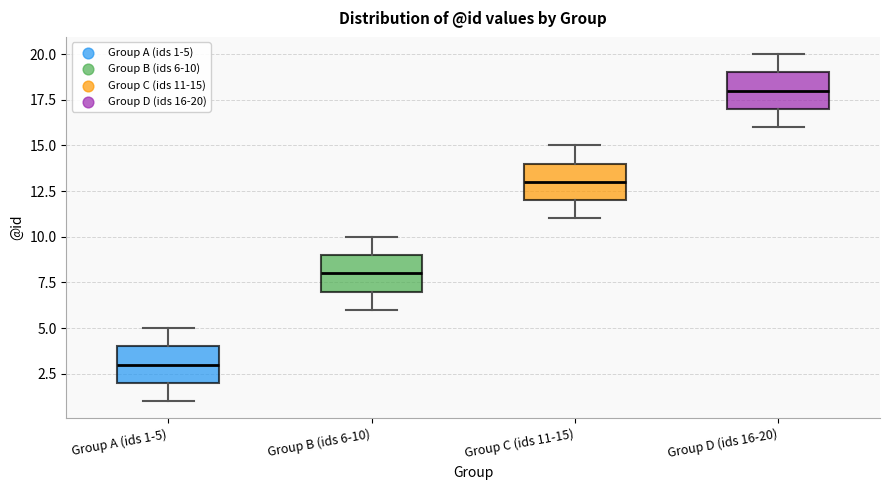

Reading left to right, read every box against the y-axis: the position of its median line, the range the box covers, and the ends of its whiskers. The values are not printed on the chart, so give them approximately, as read against the axis.

Group A (ids 1-5): median 3, box 2 to 4, whiskers 1 to 5
Group B (ids 6-10): median 8, box 7 to 9, whiskers 6 to 10
Group C (ids 11-15): median 13, box 12 to 14, whiskers 11 to 15
Group D (ids 16-20): median 18, box 17 to 19, whiskers 16 to 20